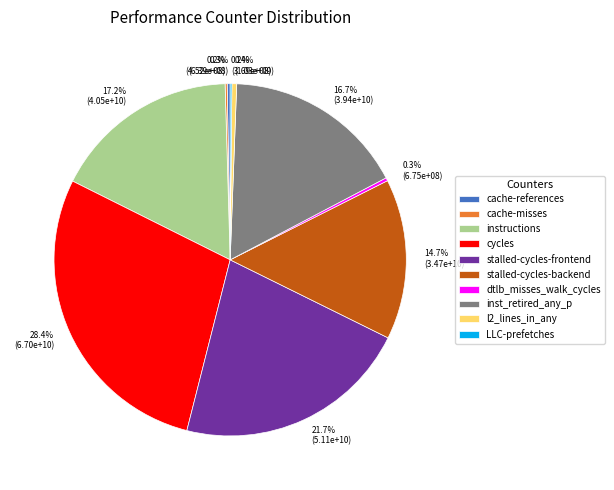

To the nearest percent, what percentage of the pie is instructions?

17%